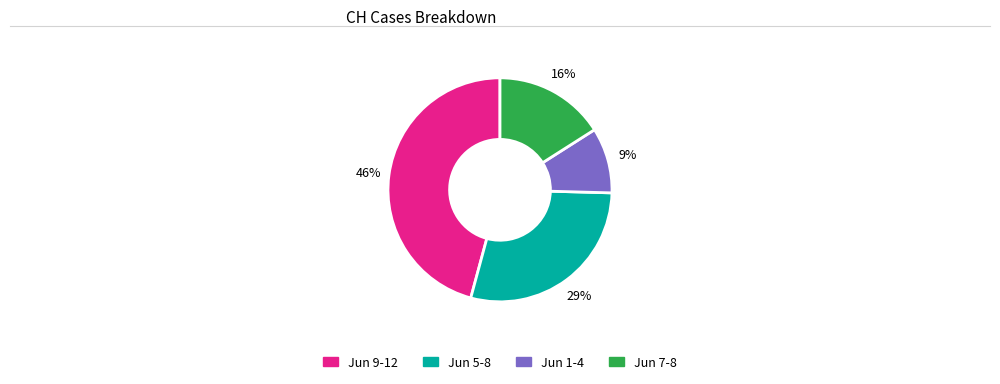

Does any single category account for the majority?

No